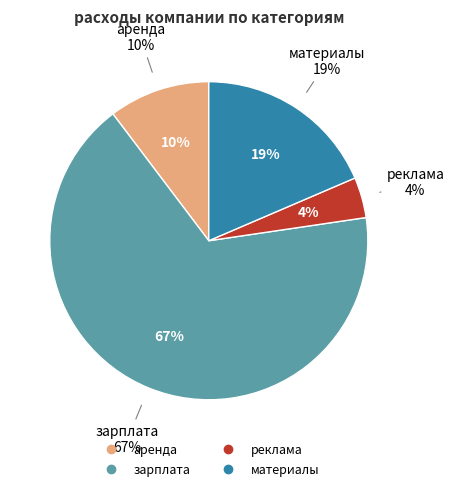

Between материалы and аренда, which is larger?

материалы